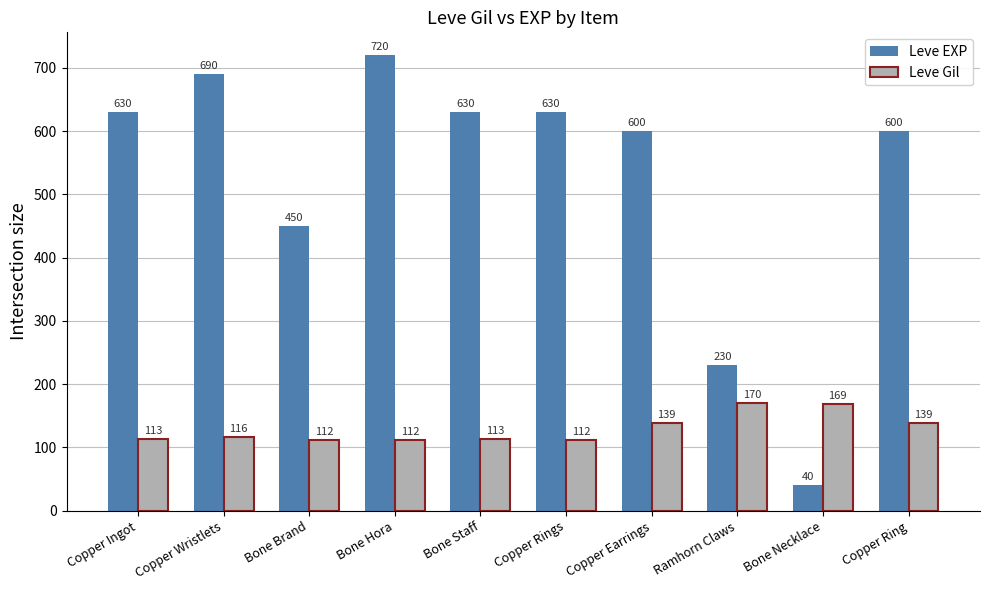

What is the label of the 1st bar from the right?

Copper Ring